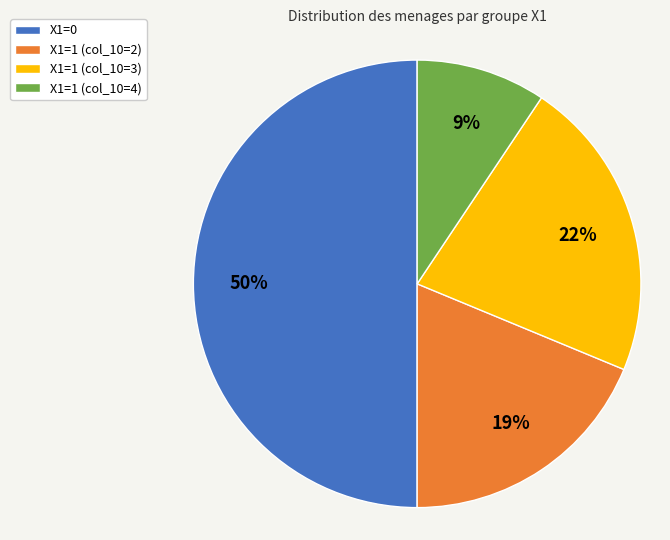

Do X1=1 (col_10=4) and X1=0 together represent more than half of the pie?

Yes